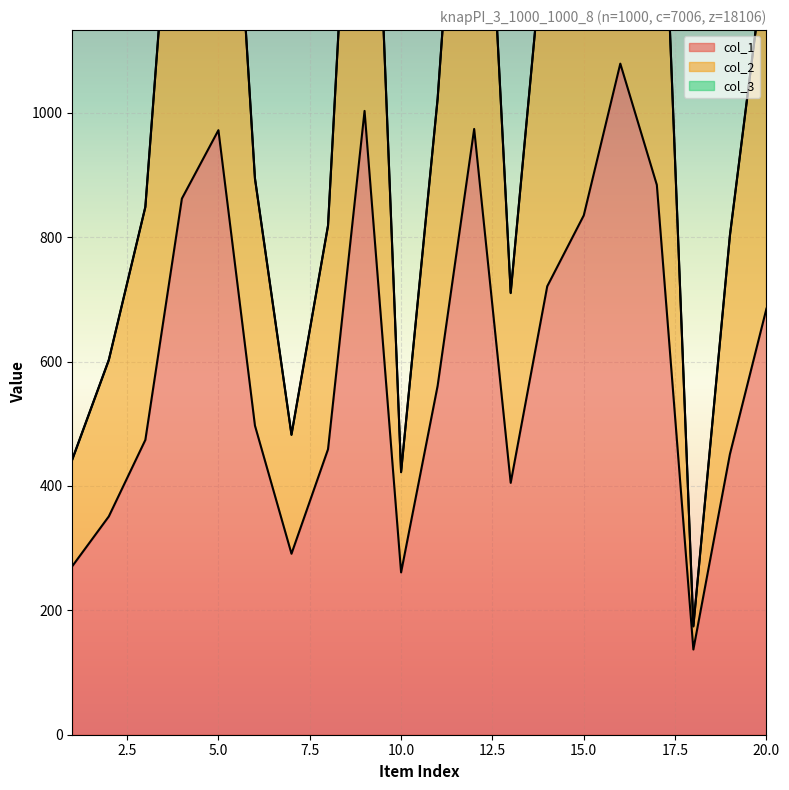

Reading left to right, what are all the values shown in this chart?

col_1: 1=271	2=351	3=474	4=862	5=972	6=497	7=291	8=459	9=1003	10=261	11=561	12=974	13=405	14=721	15=835	16=1079	17=884	18=137	19=451	20=685
col_2: 1=442	2=602	3=848	4=1624	5=1844	6=894	7=482	8=818	9=1906	10=422	11=1022	12=1848	13=710	14=1342	15=1570	16=2058	17=1668	18=174	19=802	20=1270